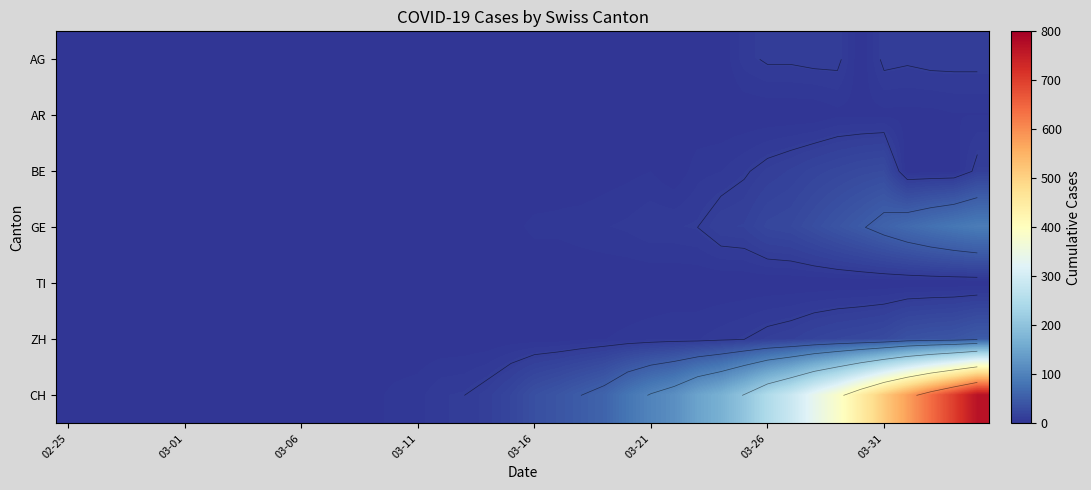

List the series in order of their peak value, highest first.

CH, GE, ZH, BE, AG, AR, TI